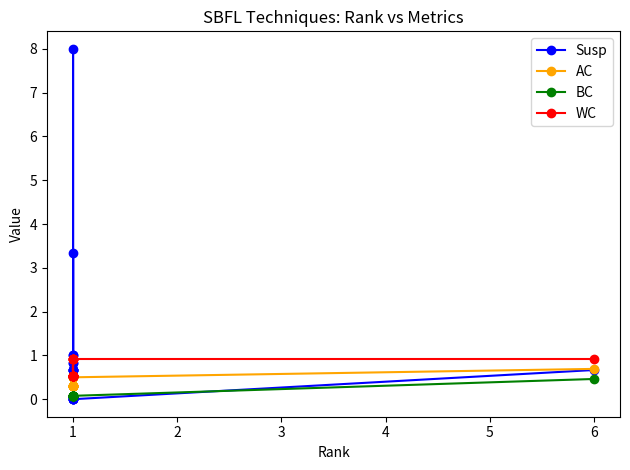

Which series has the widest spread of values?

Susp